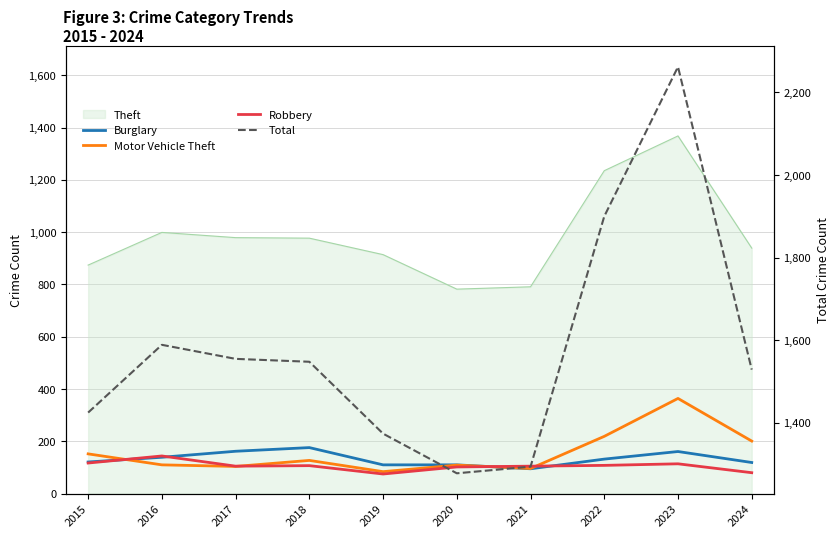

Reading left to right, what are all the values shown in this chart?

Burglary: 2015=121	2016=139	2017=162	2018=176	2019=110	2020=110	2021=95	2022=132	2023=161	2024=119
Motor Vehicle Theft: 2015=152	2016=110	2017=104	2018=127	2019=84	2020=109	2021=96	2022=219	2023=364	2024=201
Robbery: 2015=117	2016=144	2017=105	2018=107	2019=75	2020=102	2021=105	2022=108	2023=114	2024=80
Total: 2015=1425	2016=1589	2017=1555	2018=1548	2019=1374	2020=1278	2021=1294	2022=1900	2023=2262	2024=1529